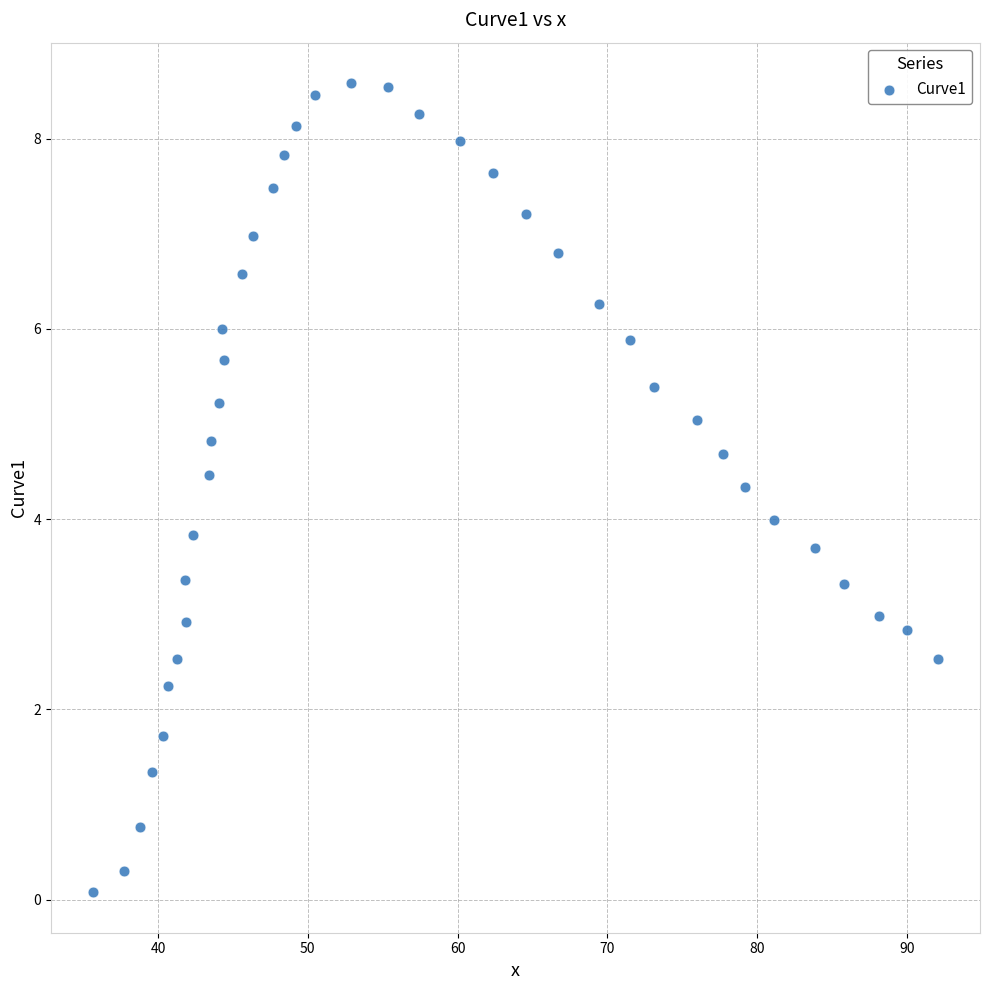

What is the range of Y values (max minus min)?

8.5